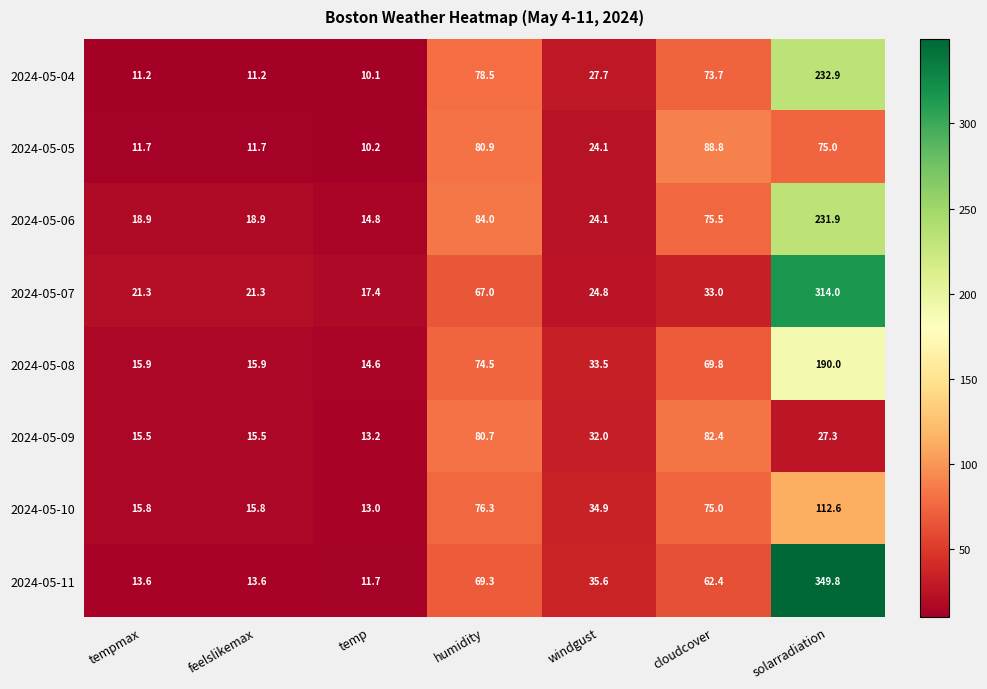

At which category is the sum across all series the highest?

solarradiation